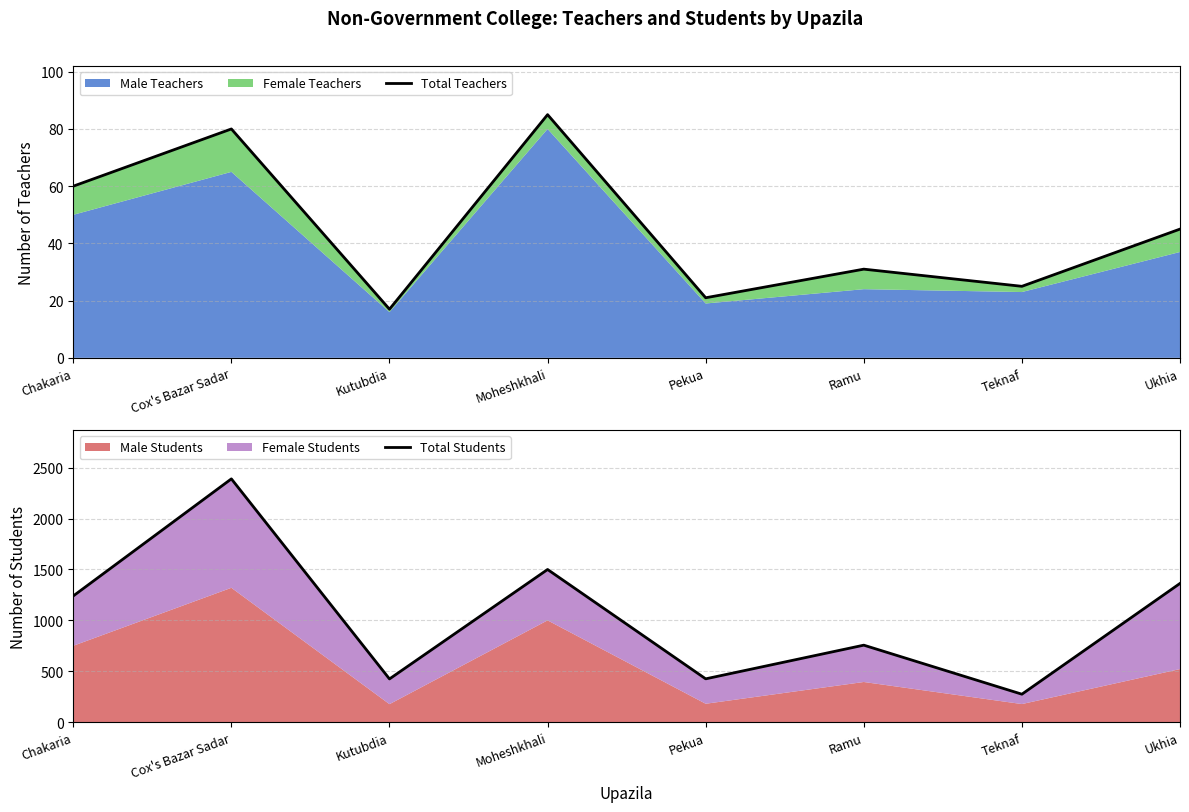

How many lines are shown in the chart?

2